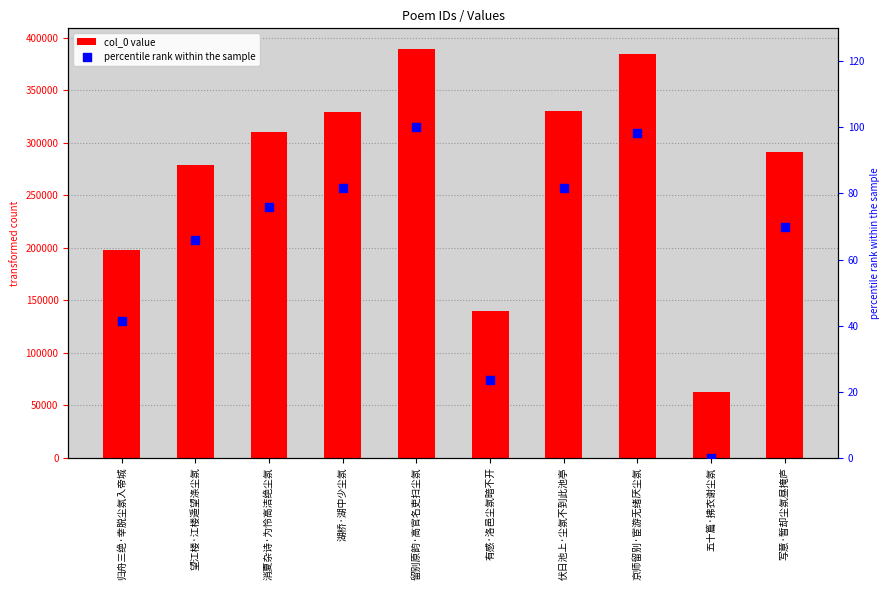

Which series has the widest spread of Y values?

col_0 value